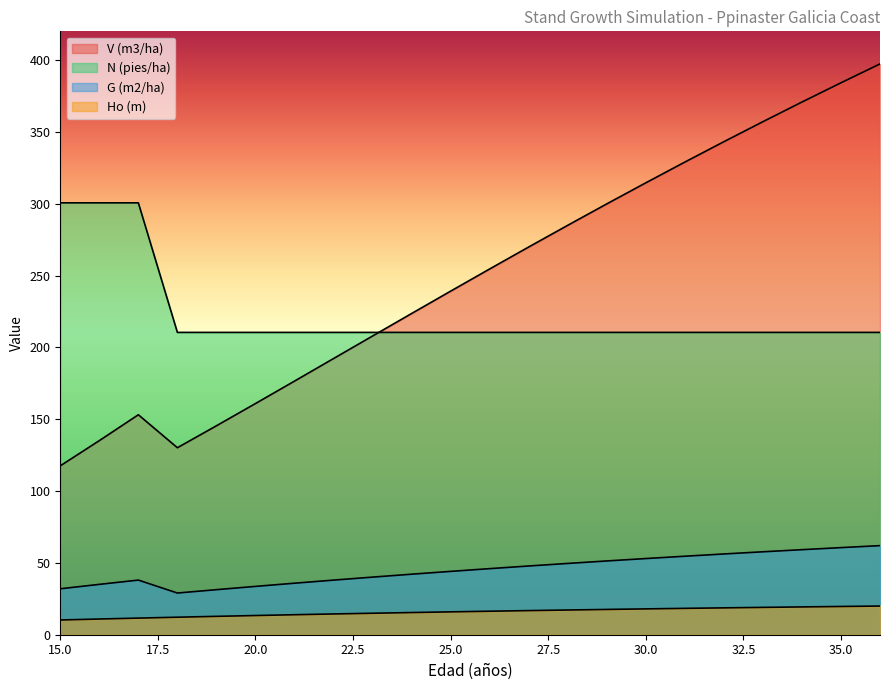

Rank the categories by N (pies/ha) value from highest to lowest.

15, 16, 17, 18, 19, 20, 21, 22, 23, 24, 25, 26, 27, 28, 29, 30, 31, 32, 33, 34, 35, 36